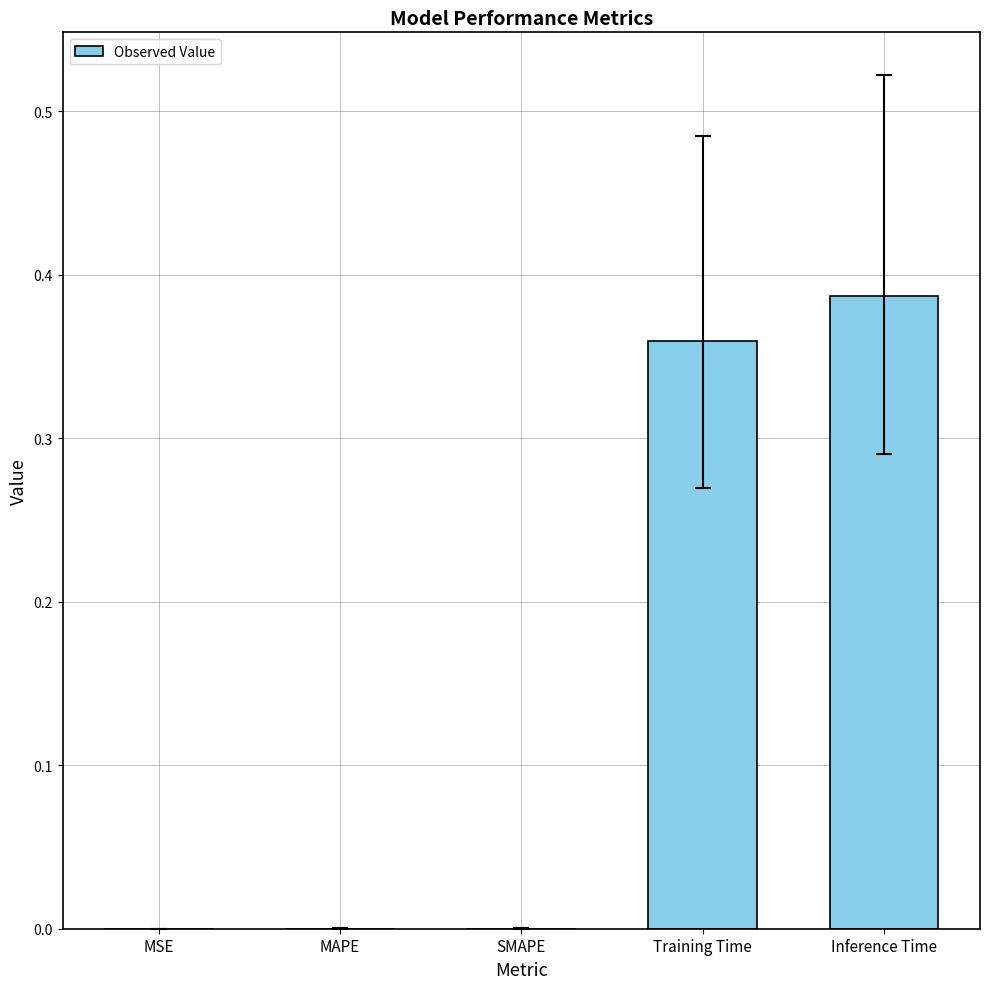

Which category has the highest value across all series?

Inference Time